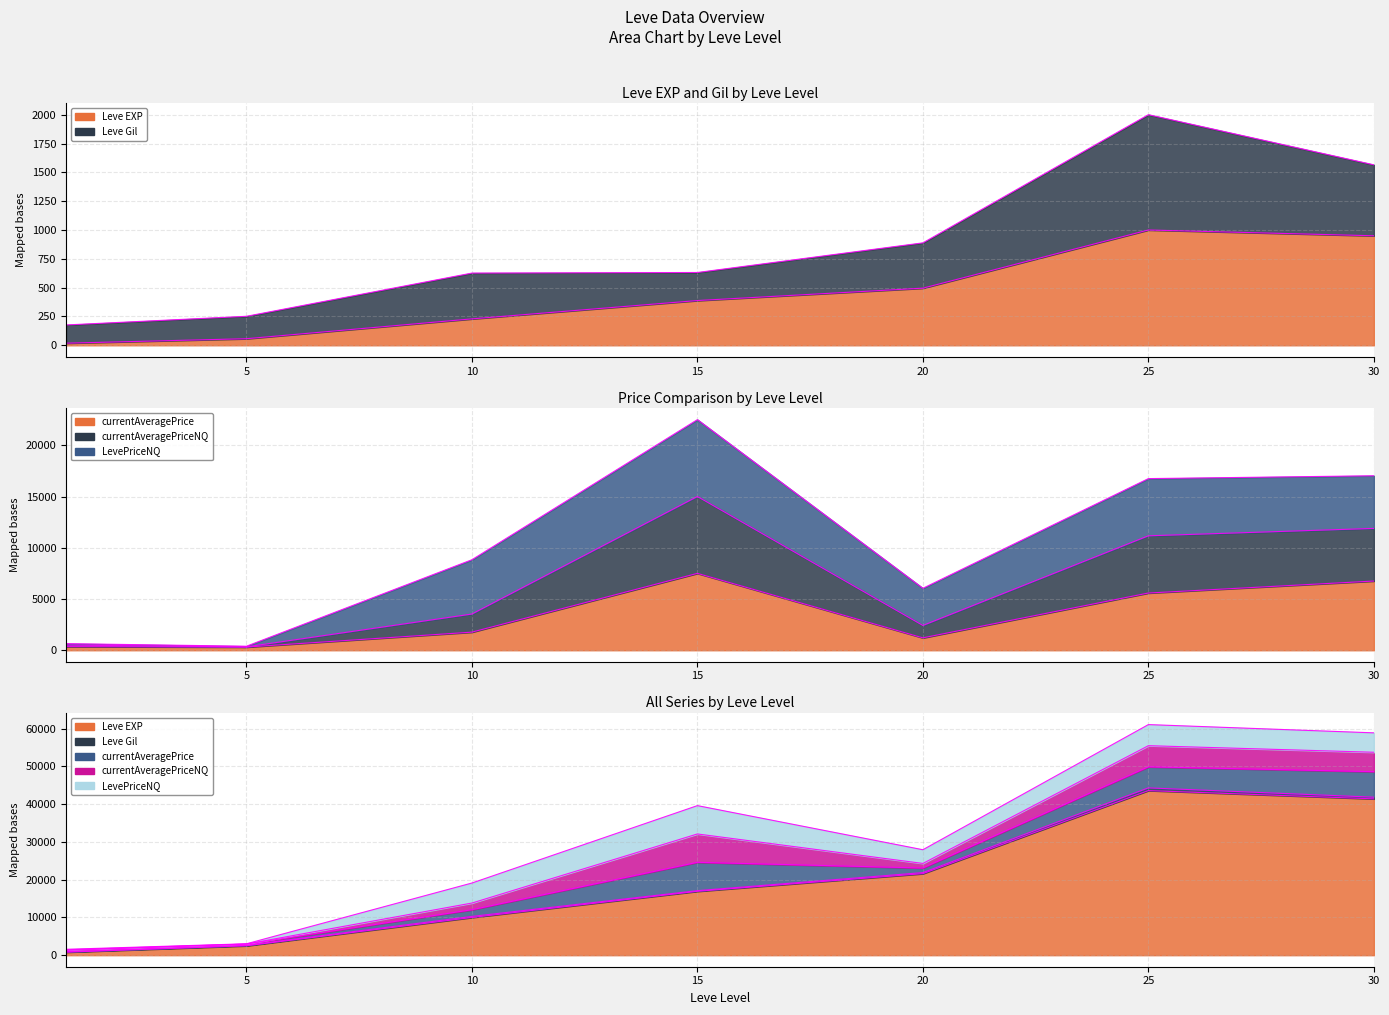

True or false: currentAveragePrice has more than 0 interior local peaks.

True